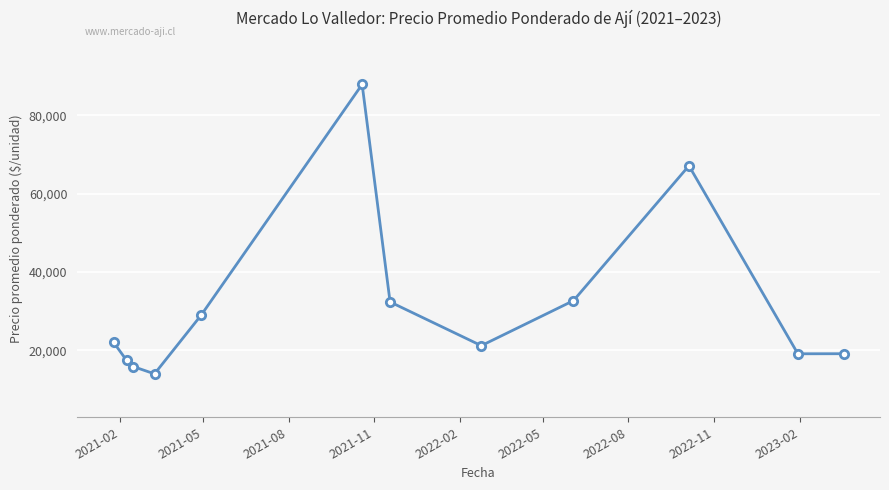

What is the difference between the second highest and minimum values?

53143